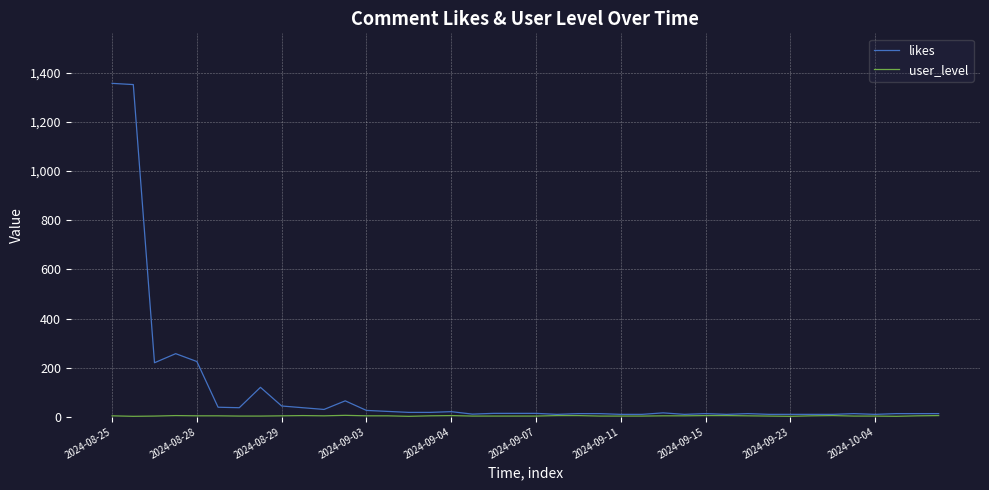

What is the maximum value shown in the chart?

1357